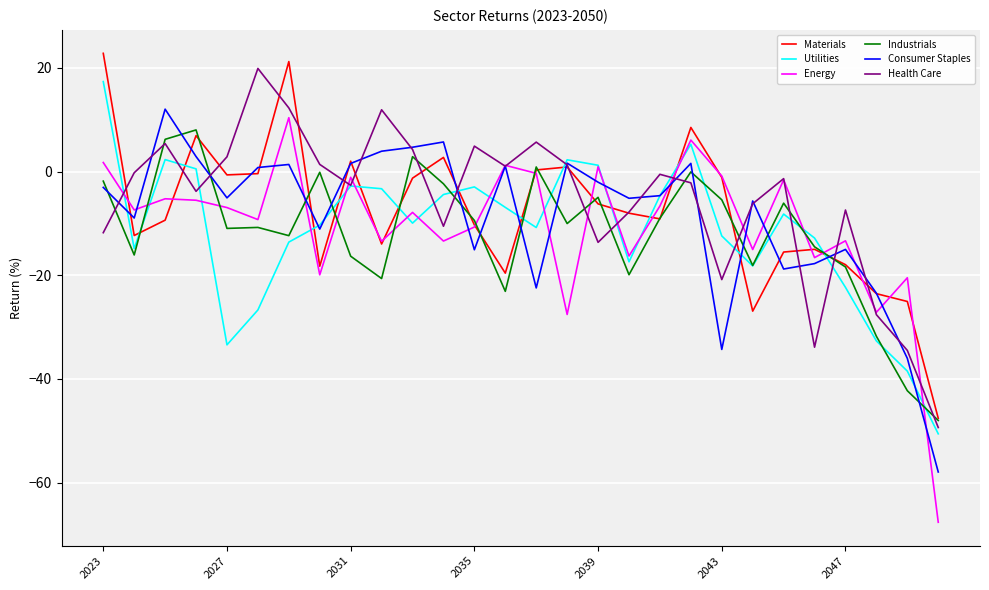

Which series ends up on top after the final intersection of Industrials and Health Care?

Industrials